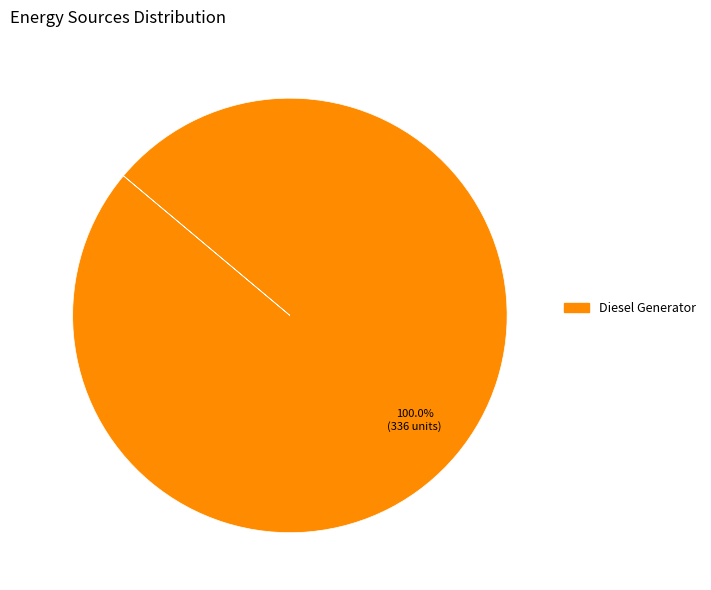

Is there a majority slice in this chart?

Yes